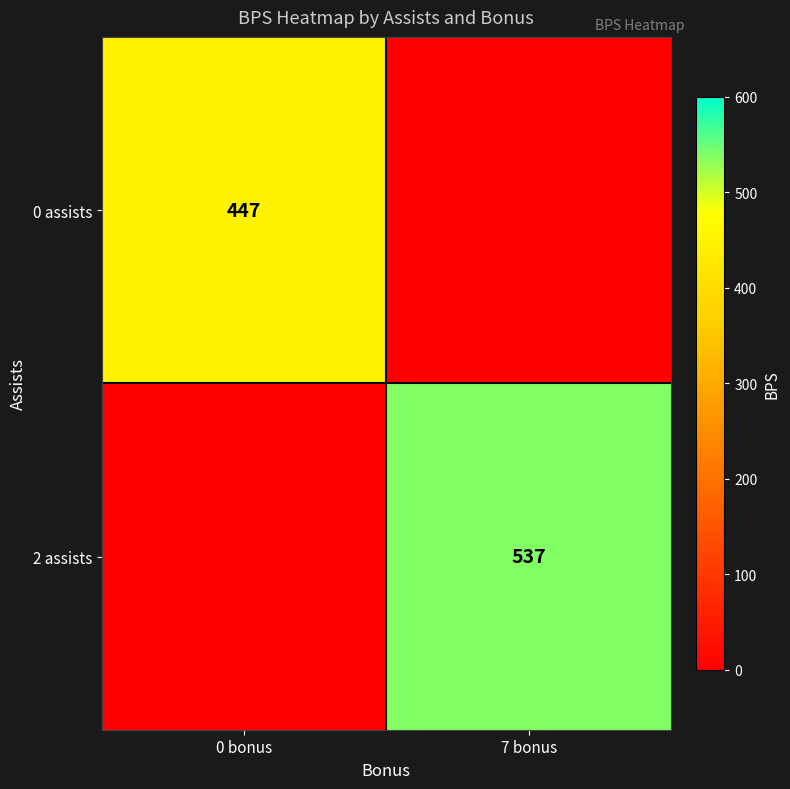

The 2 assists series shows 537 at 7 bonus. True or false?

True